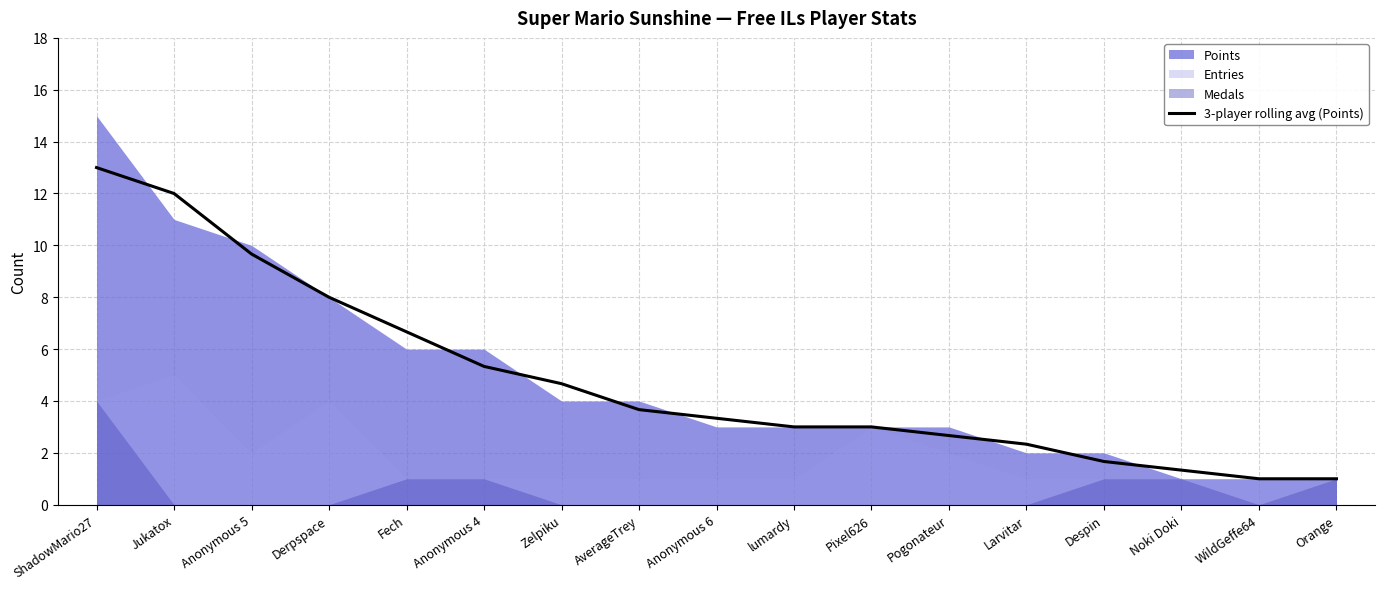

What is the sum of all values?

82.3